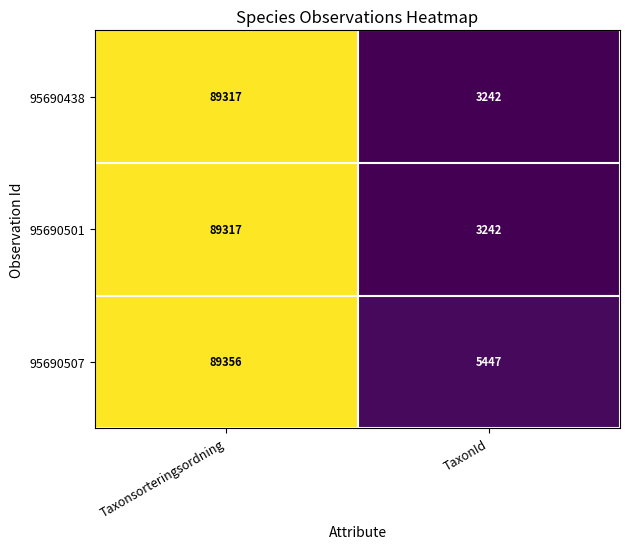

Is it true that 95690507 equals 3402 at TaxonId?

False